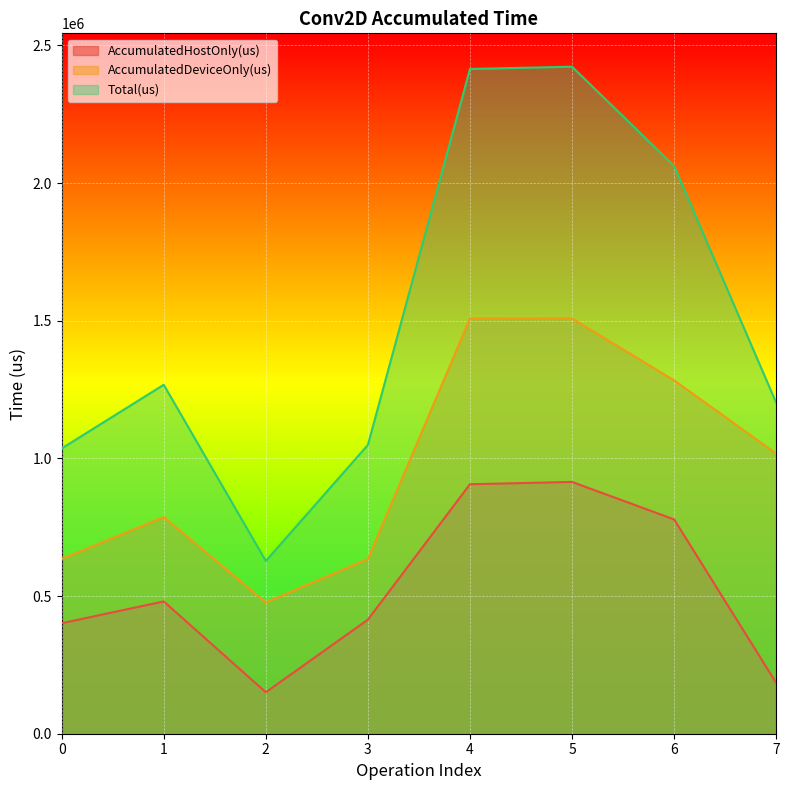

At which category does AccumulatedHostOnly(us) reach its first local valley?

2